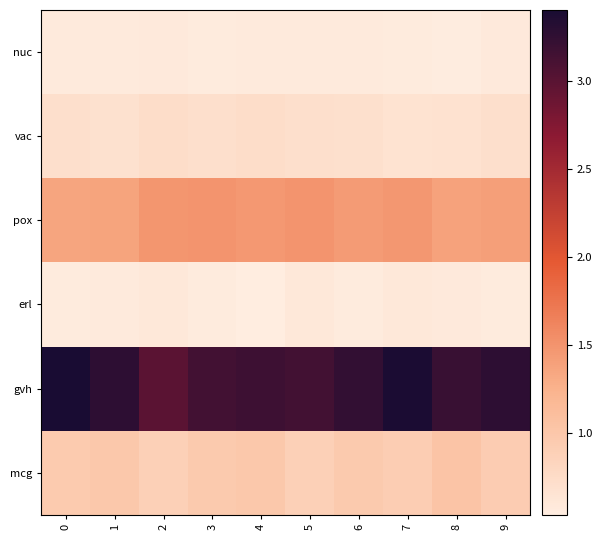

What is the total value across all series at 8?

7.4